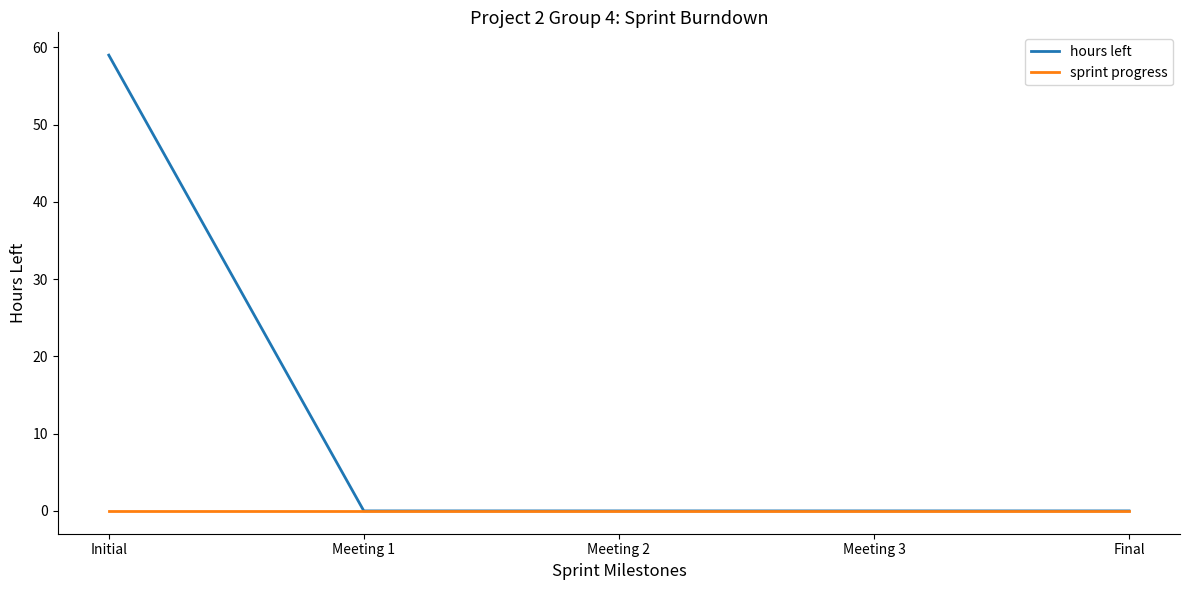

Which series has the widest spread of values?

hours left